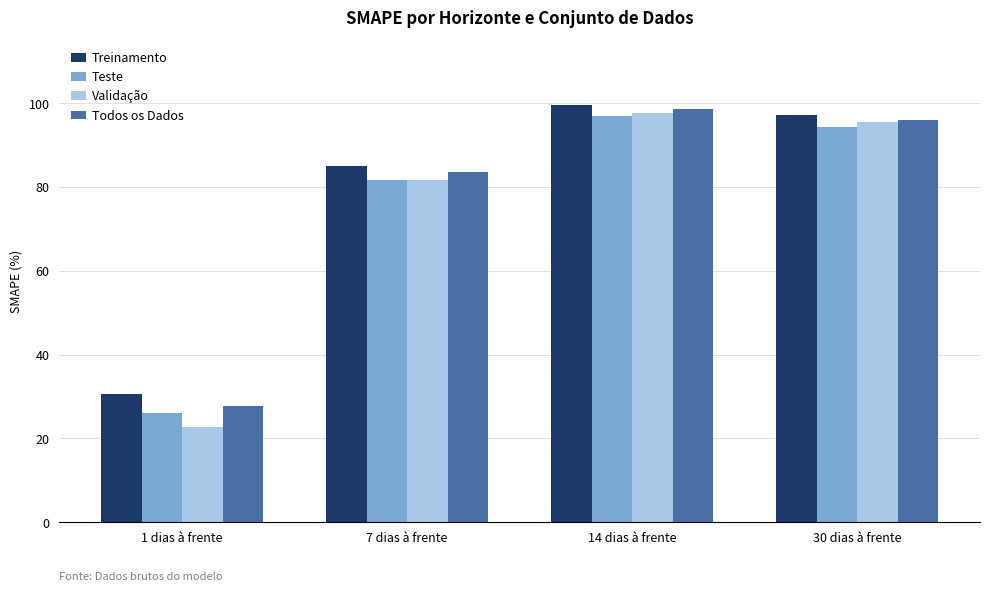

What is the maximum value shown in the chart?

99.6